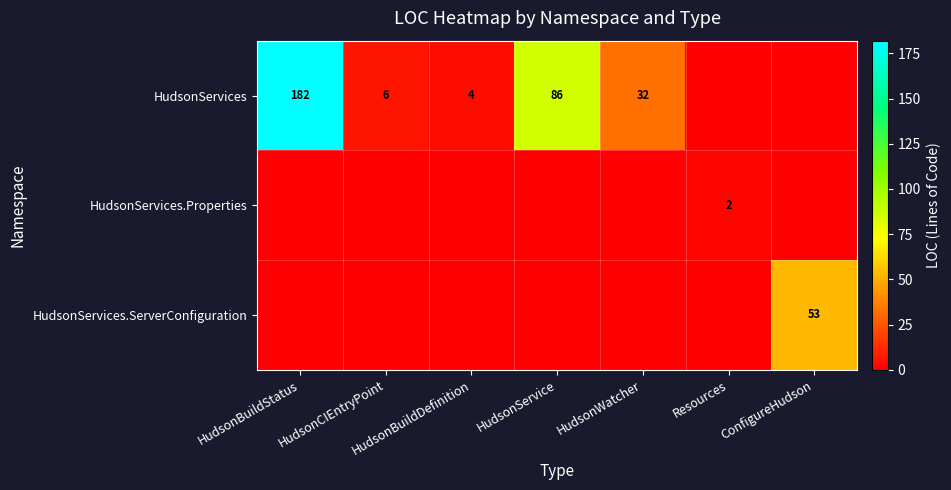

At how many categories does at least one series exceed 147?

1